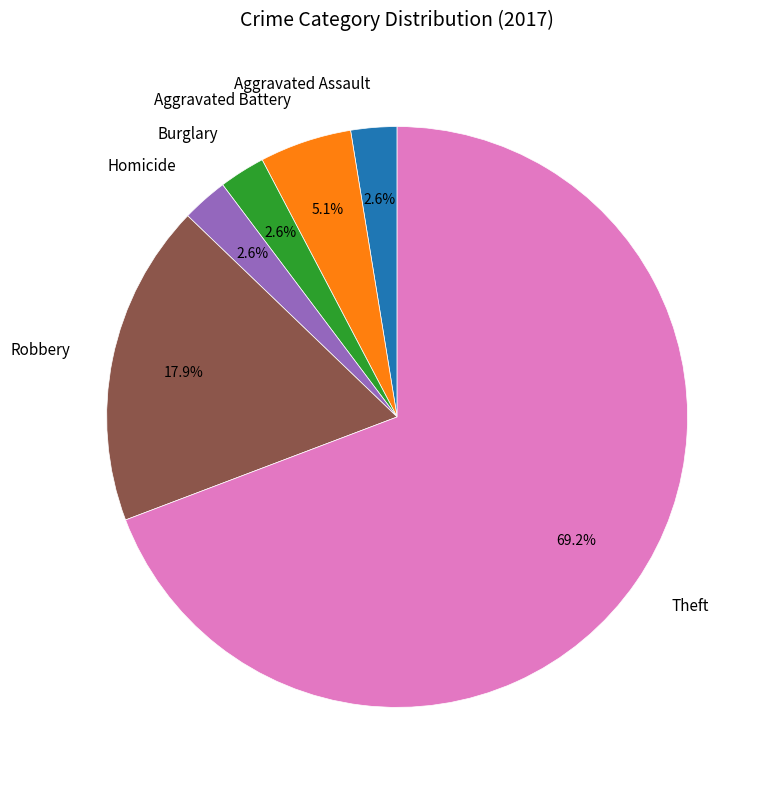

Do Aggravated Battery and Aggravated Assault together represent more than half of the pie?

No